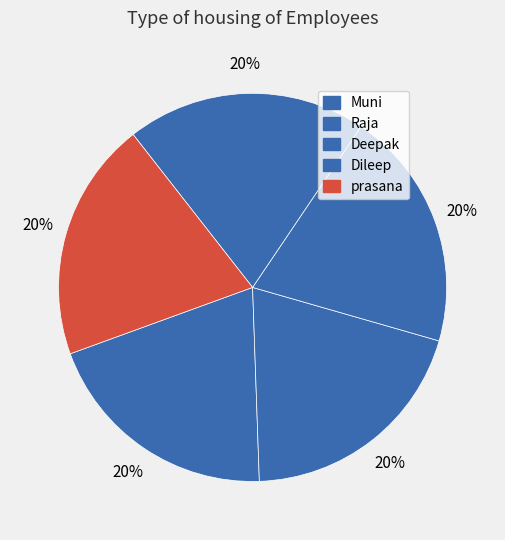

How many slices are in this pie chart?

5